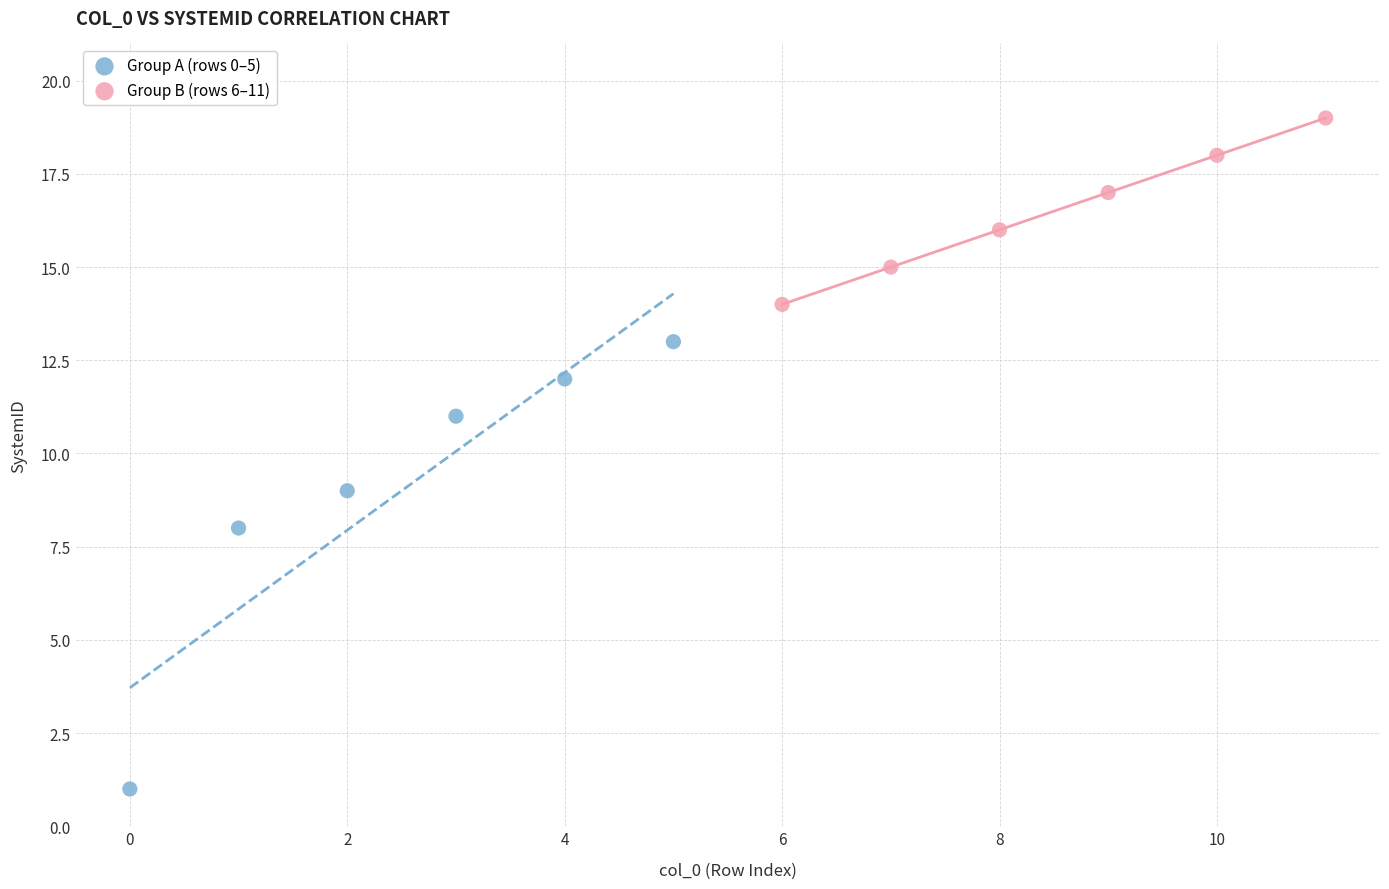

Which series reaches the maximum Y coordinate?

Group B (rows 6–11)